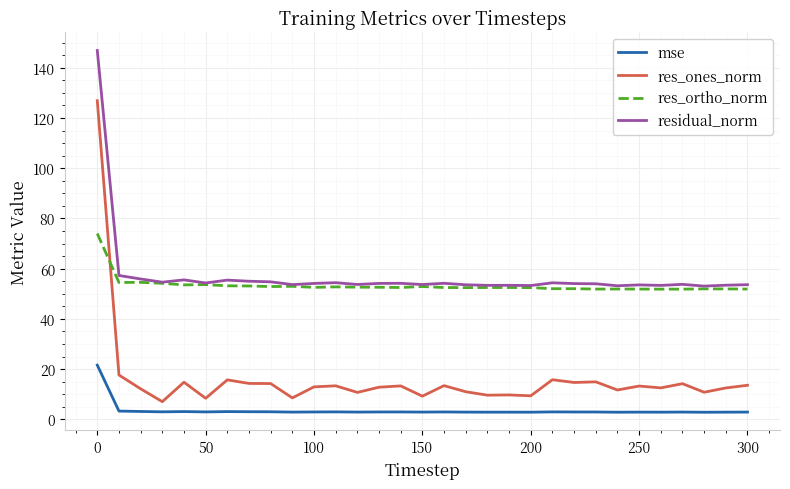

Which series has the largest range (max minus min)?

res_ones_norm